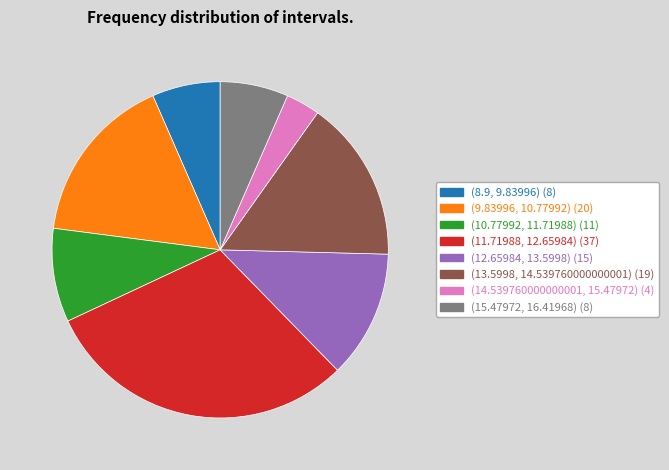

True or false: (10.77992, 11.71988) accounts for 9% of the total.

True